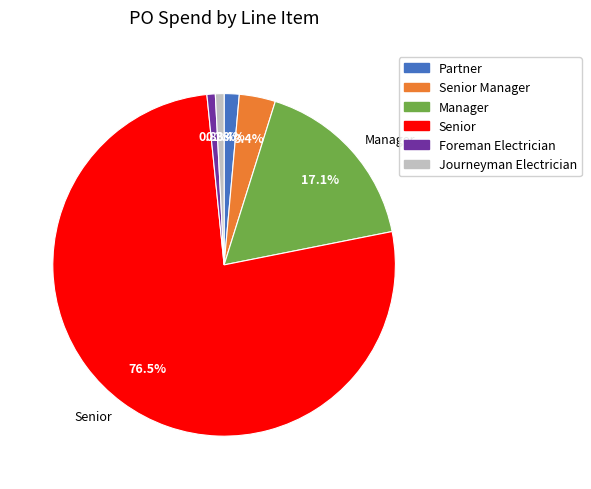

How many segments does this pie chart have?

6